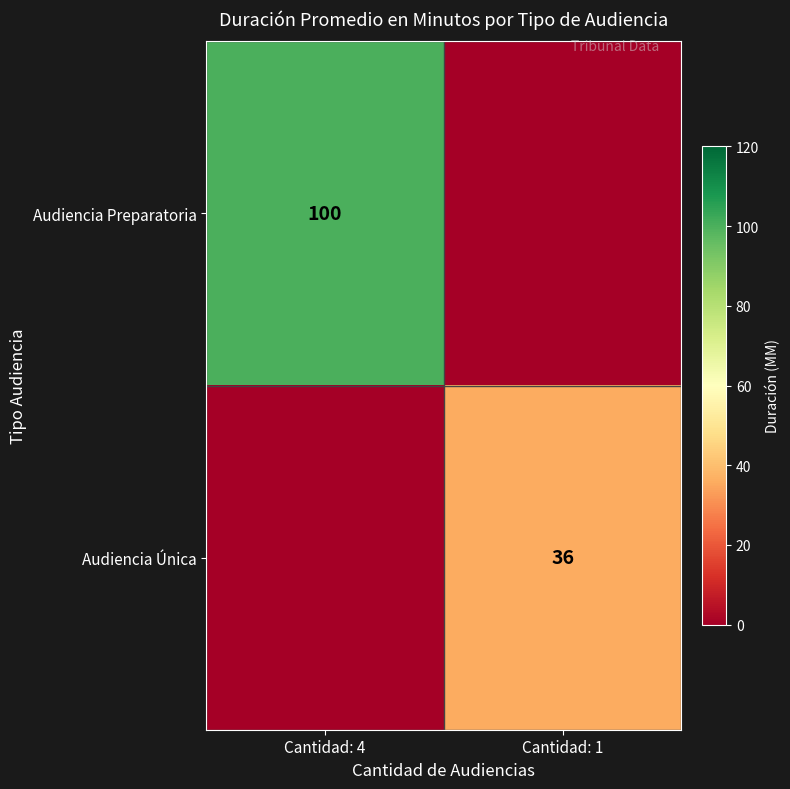

The value of Audiencia Única at Cantidad: 1 is 9. True or false?

False